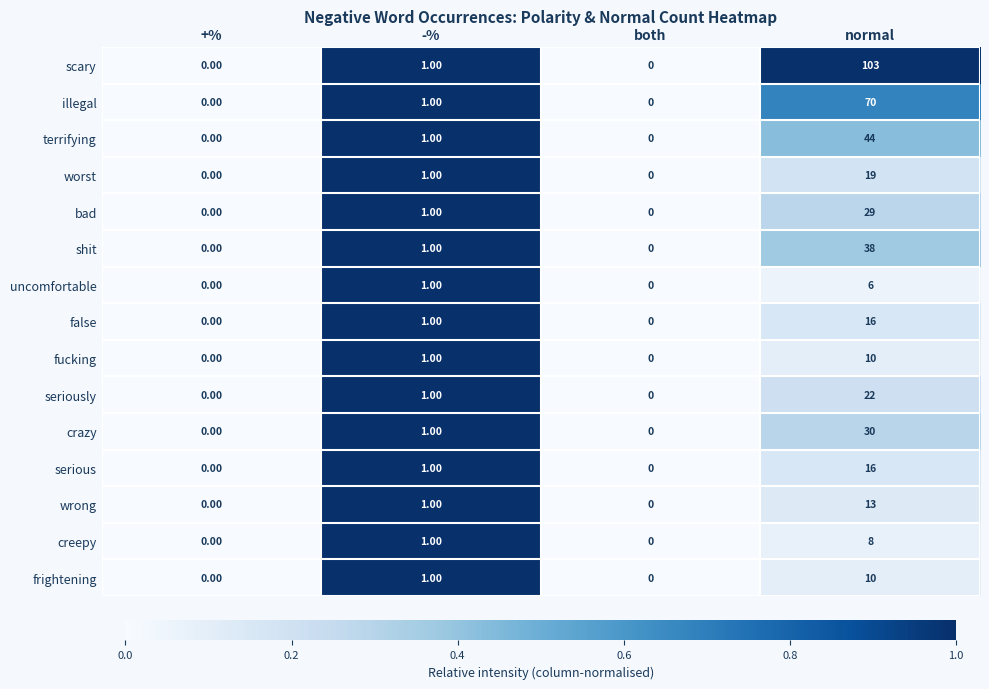

Which series has the largest total across all categories?

scary